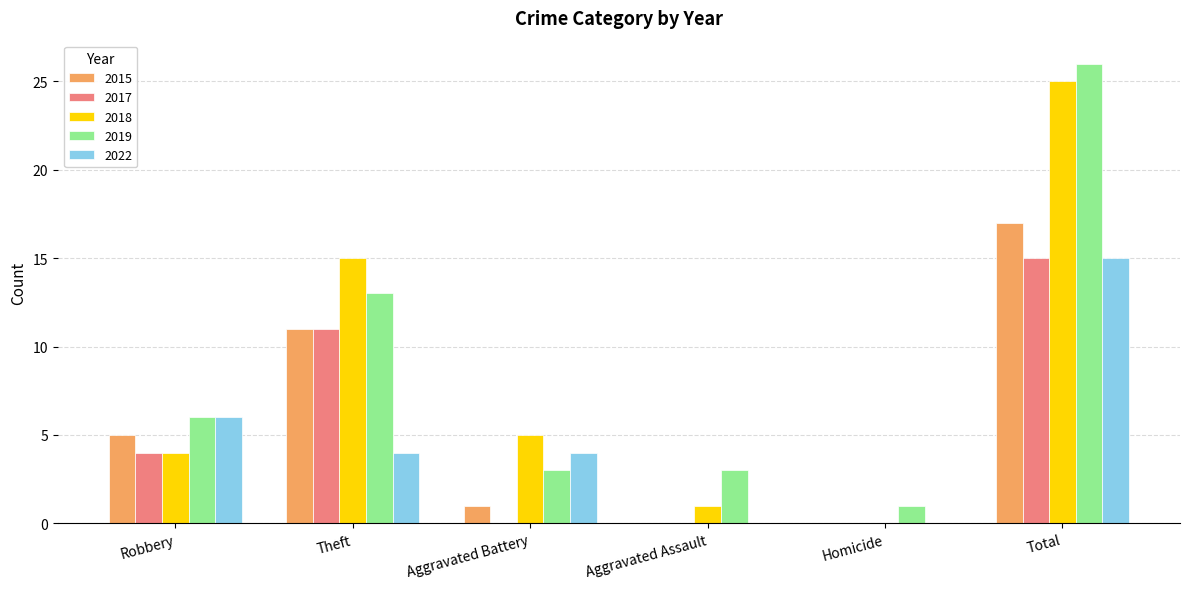

What are all the series names shown in the legend?

2015, 2017, 2018, 2019, 2022